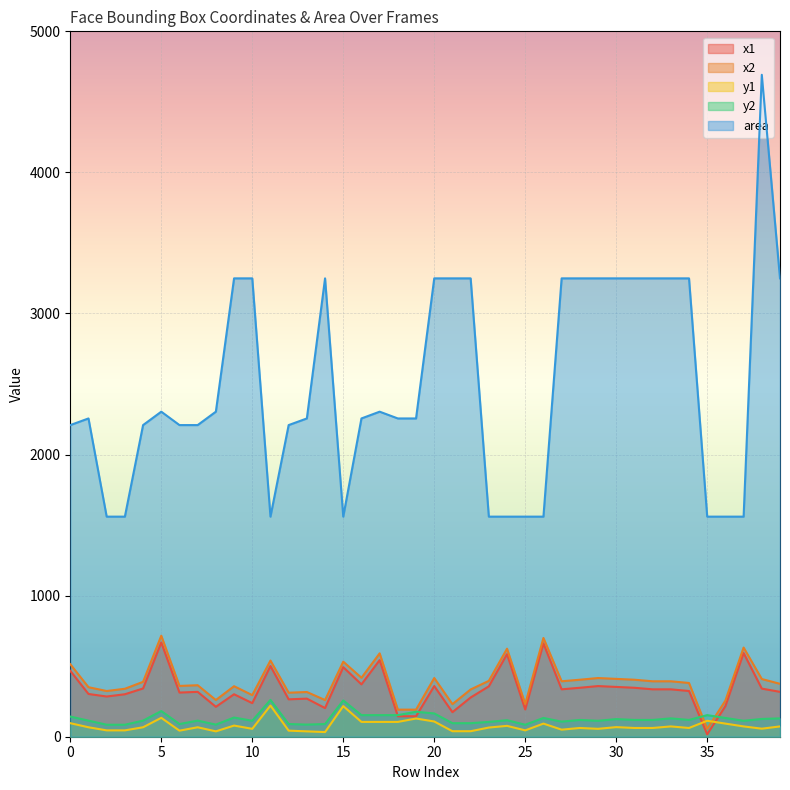

Rank the series at 27 from lowest to highest value.

y1, y2, x1, x2, area